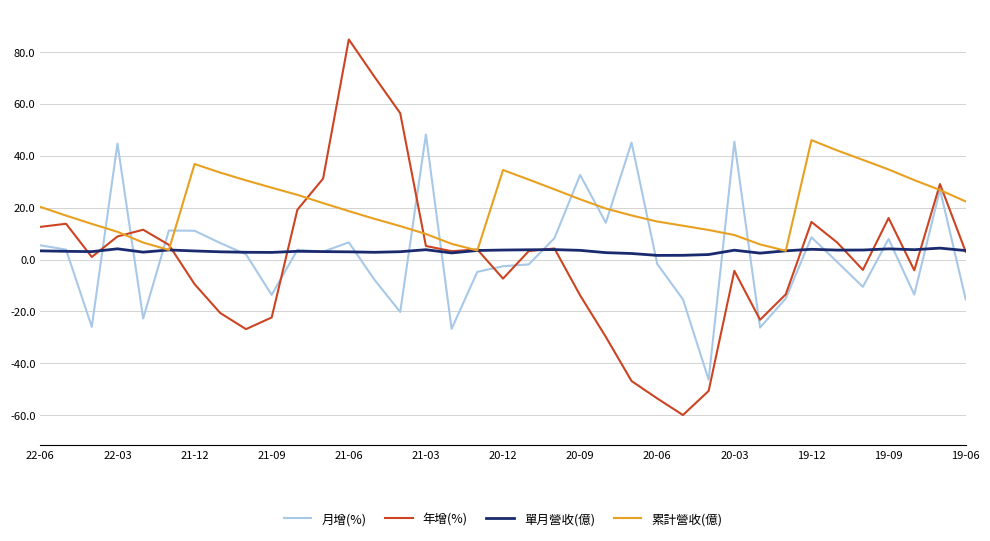

Which series has the largest total across all categories?

累計營收(億)